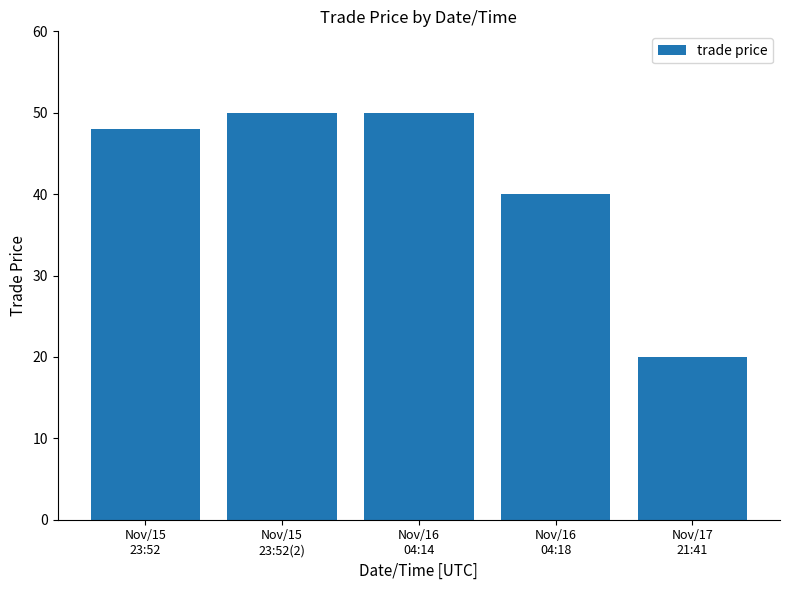

What is the average value?

42